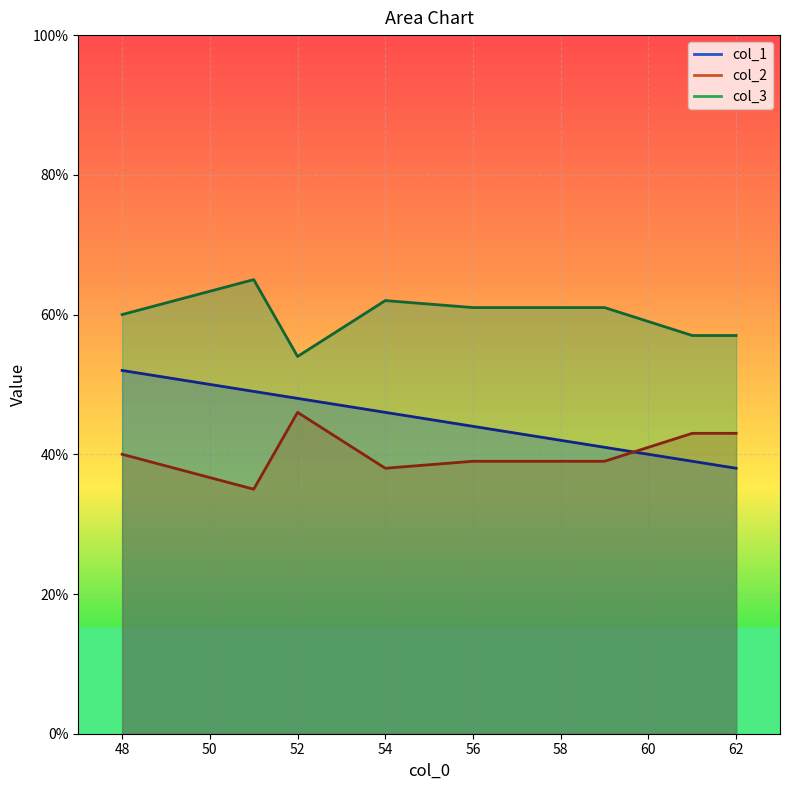

What is the minimum value shown in the chart?

35